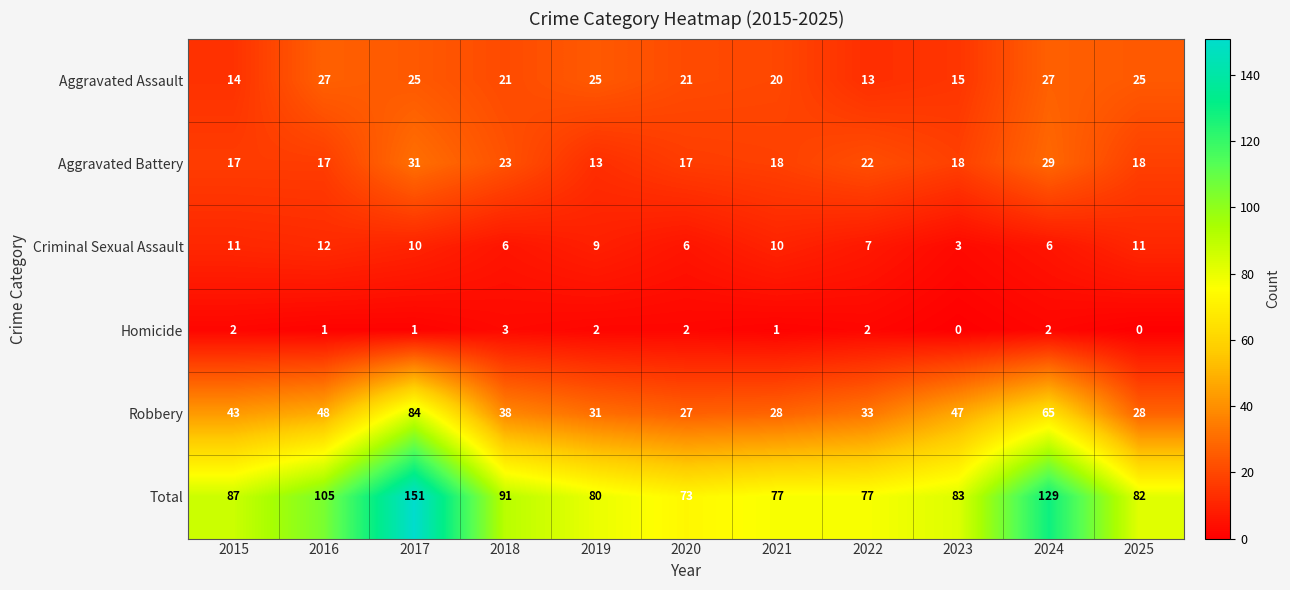

How many series are shown in this chart?

6